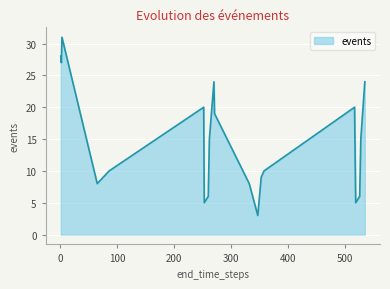

What is the smallest value displayed?

3